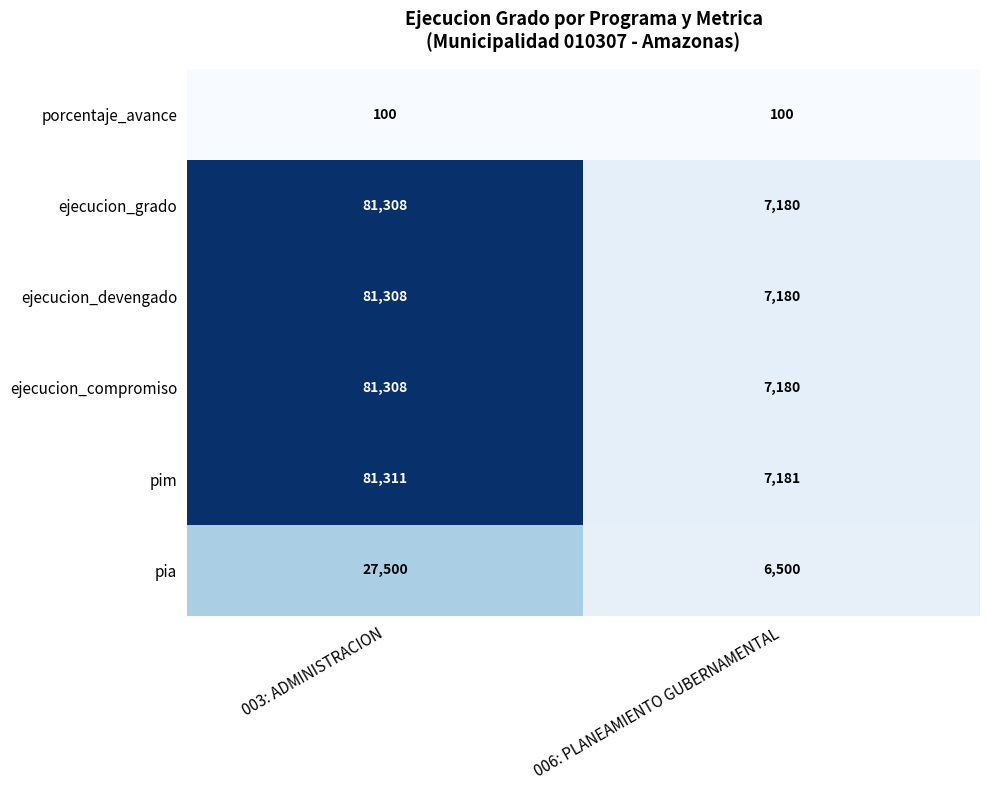

What is the average value of the ejecucion_devengado series?

44244